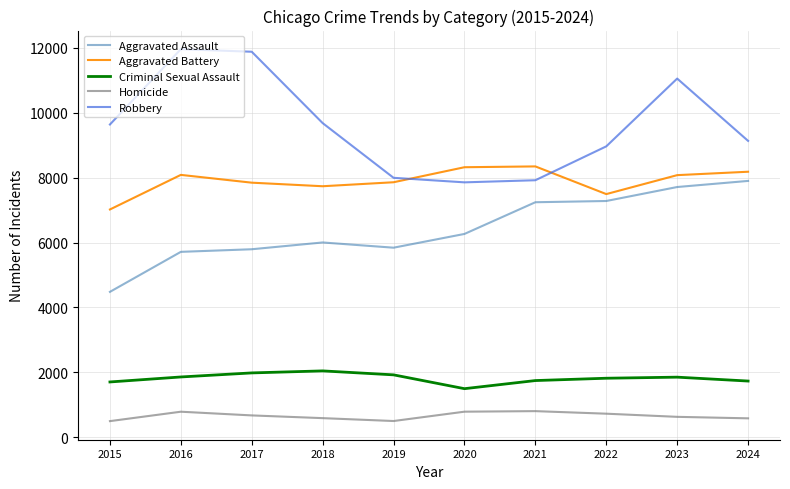

In Aggravated Battery, how many points are lower than both neighbors (excluding endpoints)?

2